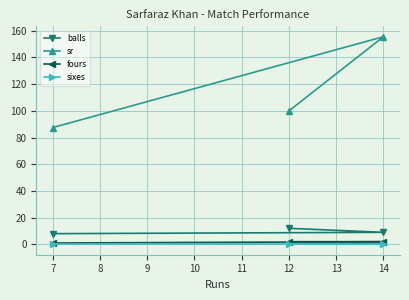

At which category is the sum across all series the highest?

14